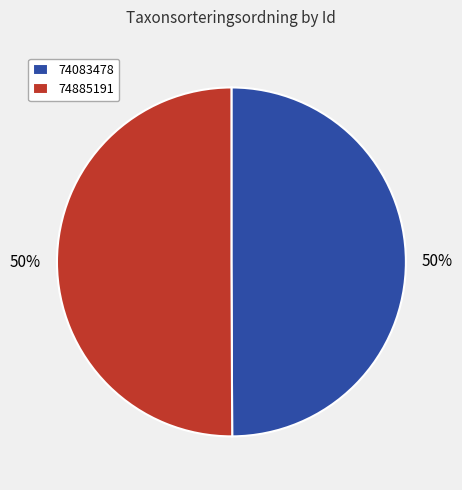

True or false: 74083478 accounts for 50% of the total.

True